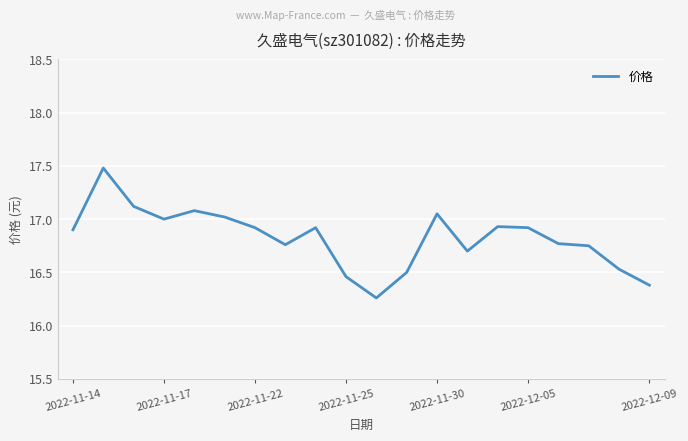

What is the maximum value shown in the chart?

17.5